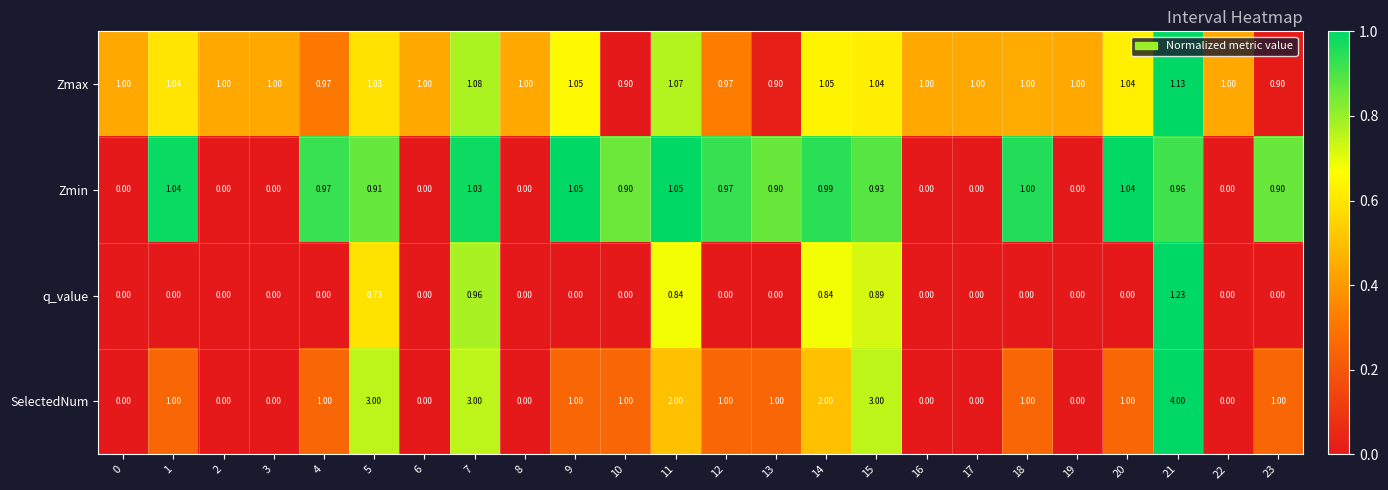

Is the value of SelectedNum at 8 greater than the value of Zmax at 13?

No